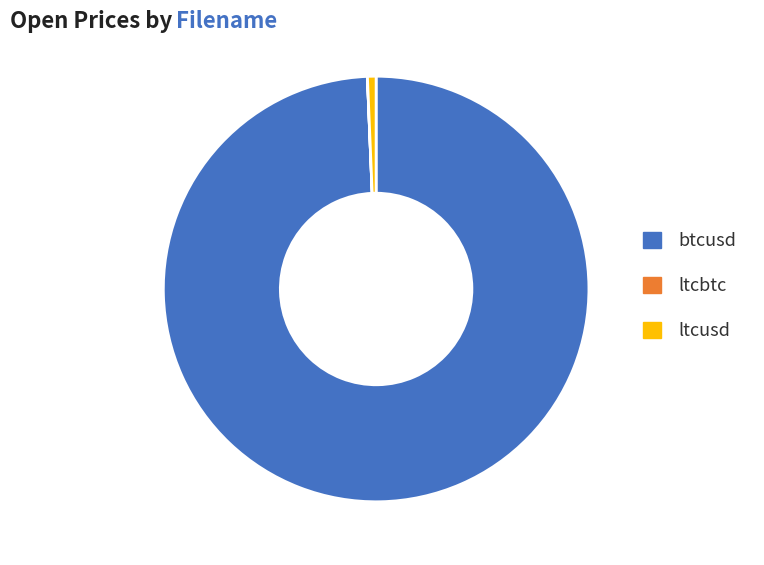

Does any single category account for the majority?

Yes